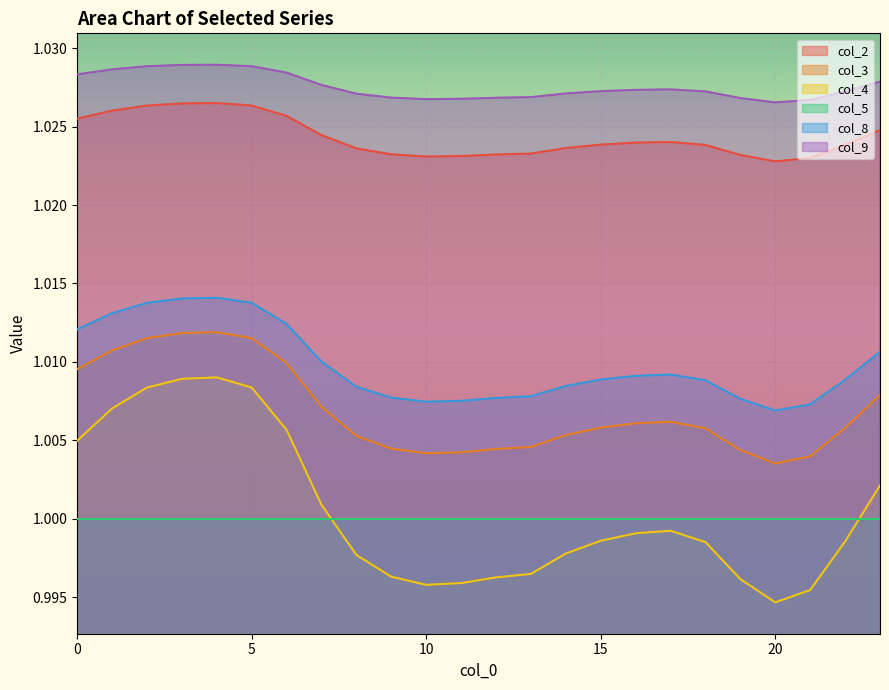

Reading left to right, extract all data points from this chart.

col_2: 0=1.0	1=1.0	2=1.0	3=1.0	4=1.0	5=1.0	6=1.0	7=1.0	8=1.0	9=1.0	10=1.0	11=1.0	12=1.0	13=1.0	14=1.0	15=1.0	16=1.0	17=1.0	18=1.0	19=1.0	20=1.0	21=1.0	22=1.0	23=1.0
col_3: 0=1.0	1=1.0	2=1.0	3=1.0	4=1.0	5=1.0	6=1.0	7=1.0	8=1.0	9=1.0	10=1.0	11=1.0	12=1.0	13=1.0	14=1.0	15=1.0	16=1.0	17=1.0	18=1.0	19=1.0	20=1.0	21=1.0	22=1.0	23=1.0
col_4: 0=1.0	1=1.0	2=1.0	3=1.0	4=1.0	5=1.0	6=1.0	7=1.0	8=1.0	9=1.0	10=1.0	11=1.0	12=1.0	13=1.0	14=1.0	15=1.0	16=1.0	17=1.0	18=1.0	19=1.0	20=1.0	21=1.0	22=1.0	23=1.0
col_8: 0=1.0	1=1.0	2=1.0	3=1.0	4=1.0	5=1.0	6=1.0	7=1.0	8=1.0	9=1.0	10=1.0	11=1.0	12=1.0	13=1.0	14=1.0	15=1.0	16=1.0	17=1.0	18=1.0	19=1.0	20=1.0	21=1.0	22=1.0	23=1.0
col_9: 0=1.0	1=1.0	2=1.0	3=1.0	4=1.0	5=1.0	6=1.0	7=1.0	8=1.0	9=1.0	10=1.0	11=1.0	12=1.0	13=1.0	14=1.0	15=1.0	16=1.0	17=1.0	18=1.0	19=1.0	20=1.0	21=1.0	22=1.0	23=1.0